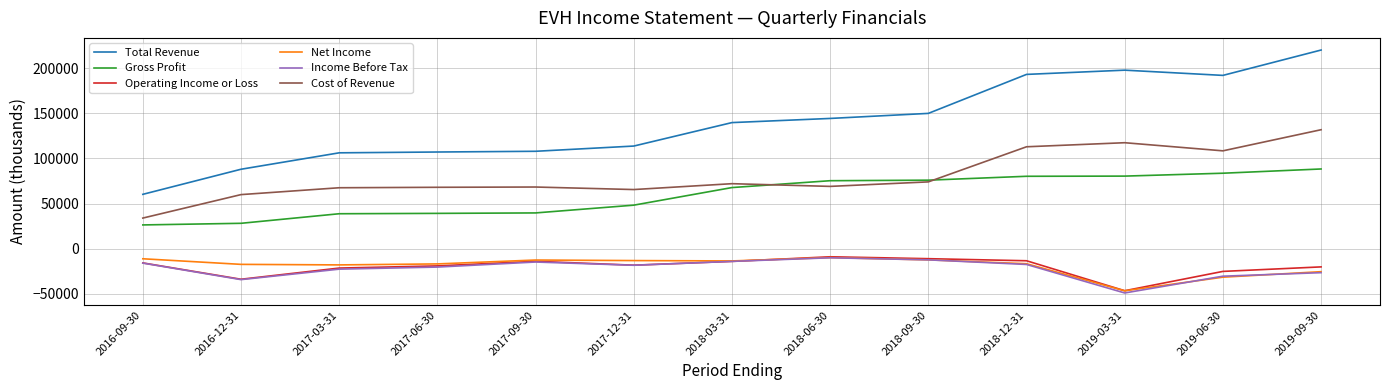

What is the maximum value shown in the chart?

220100